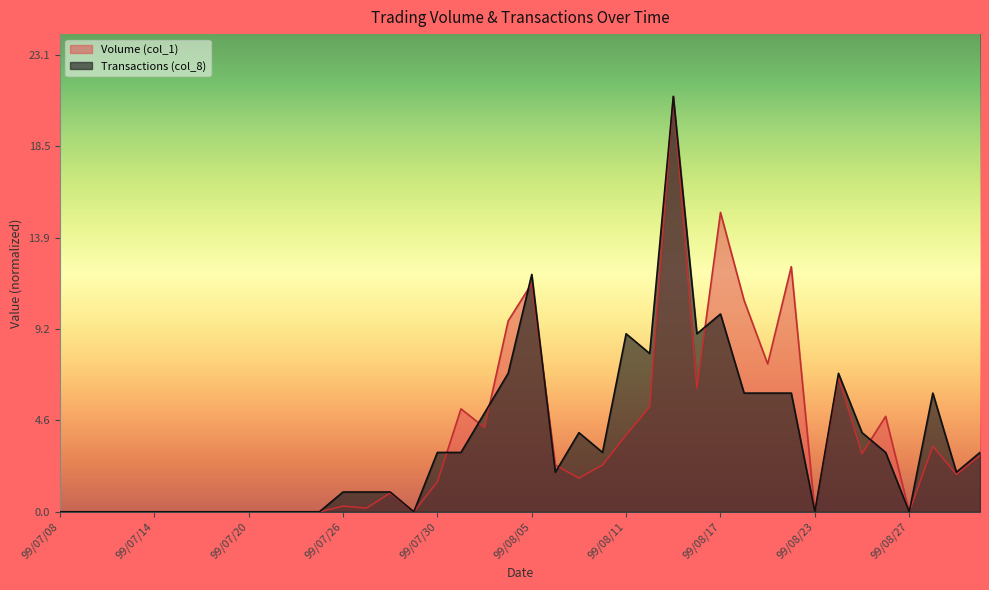

How many lines are shown in the chart?

2